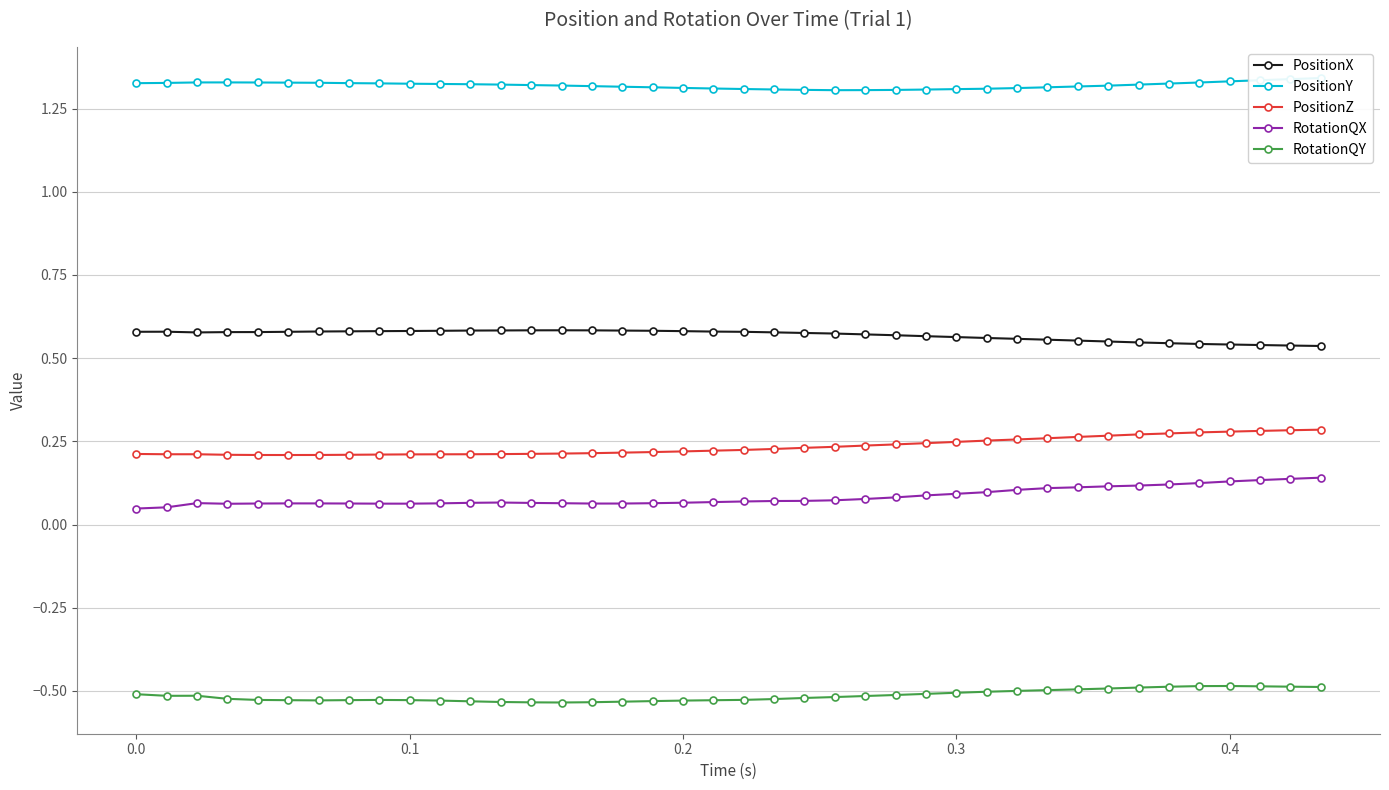

True or false: RotationQY has more than 1 points higher than both neighbors.

True